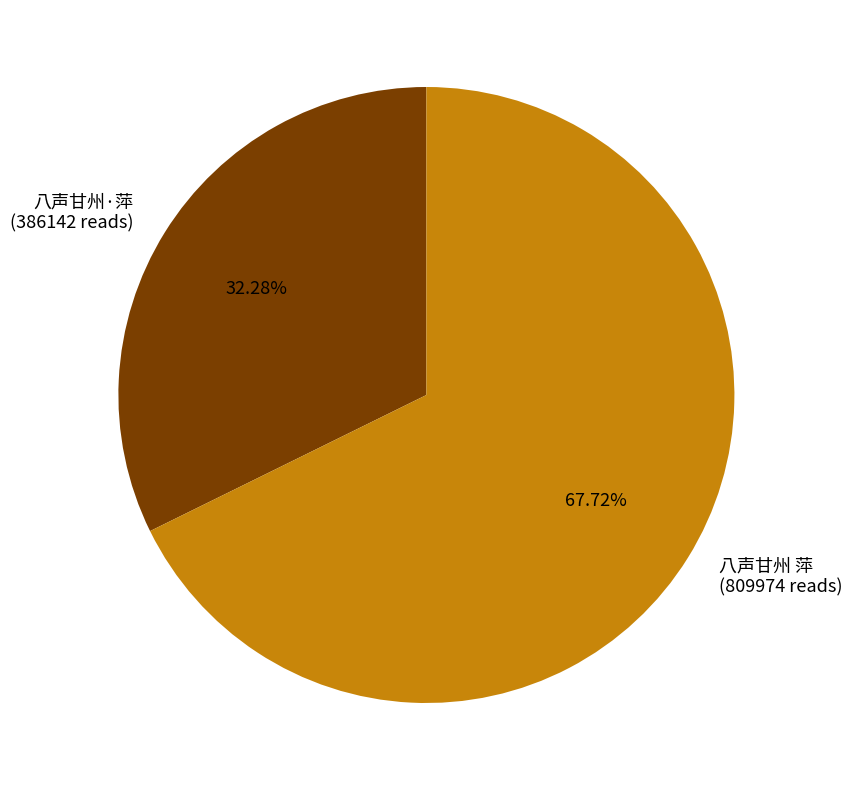

Approximately how many times larger is the value at 八声甘州·萍 compared to 八声甘州 萍?

0.5